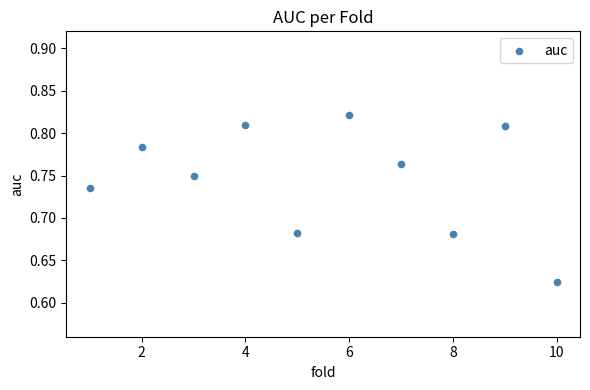

What is the average X value?

5.5